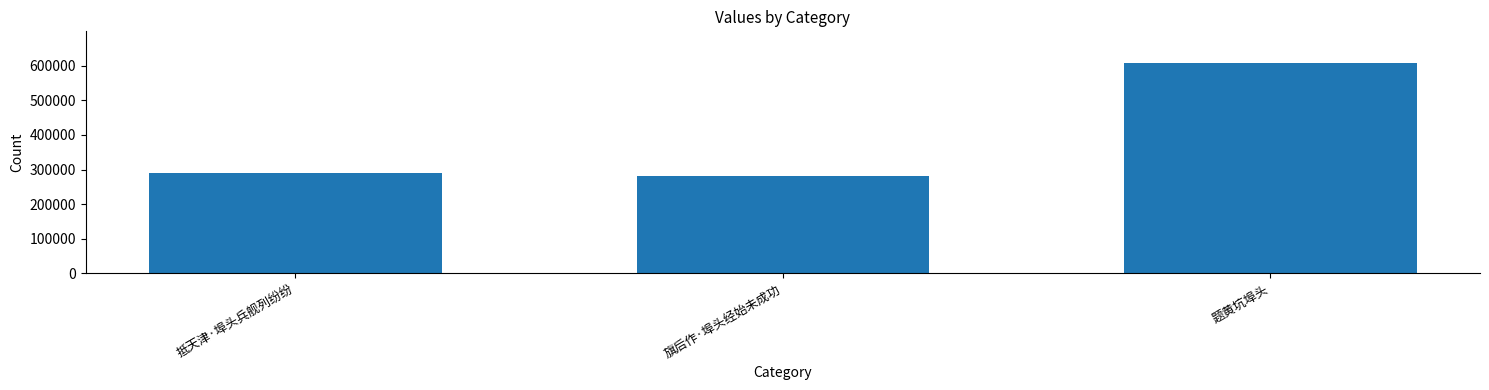

What is the label of the 2nd bar from the right?

旗后作·埠头经始未成功